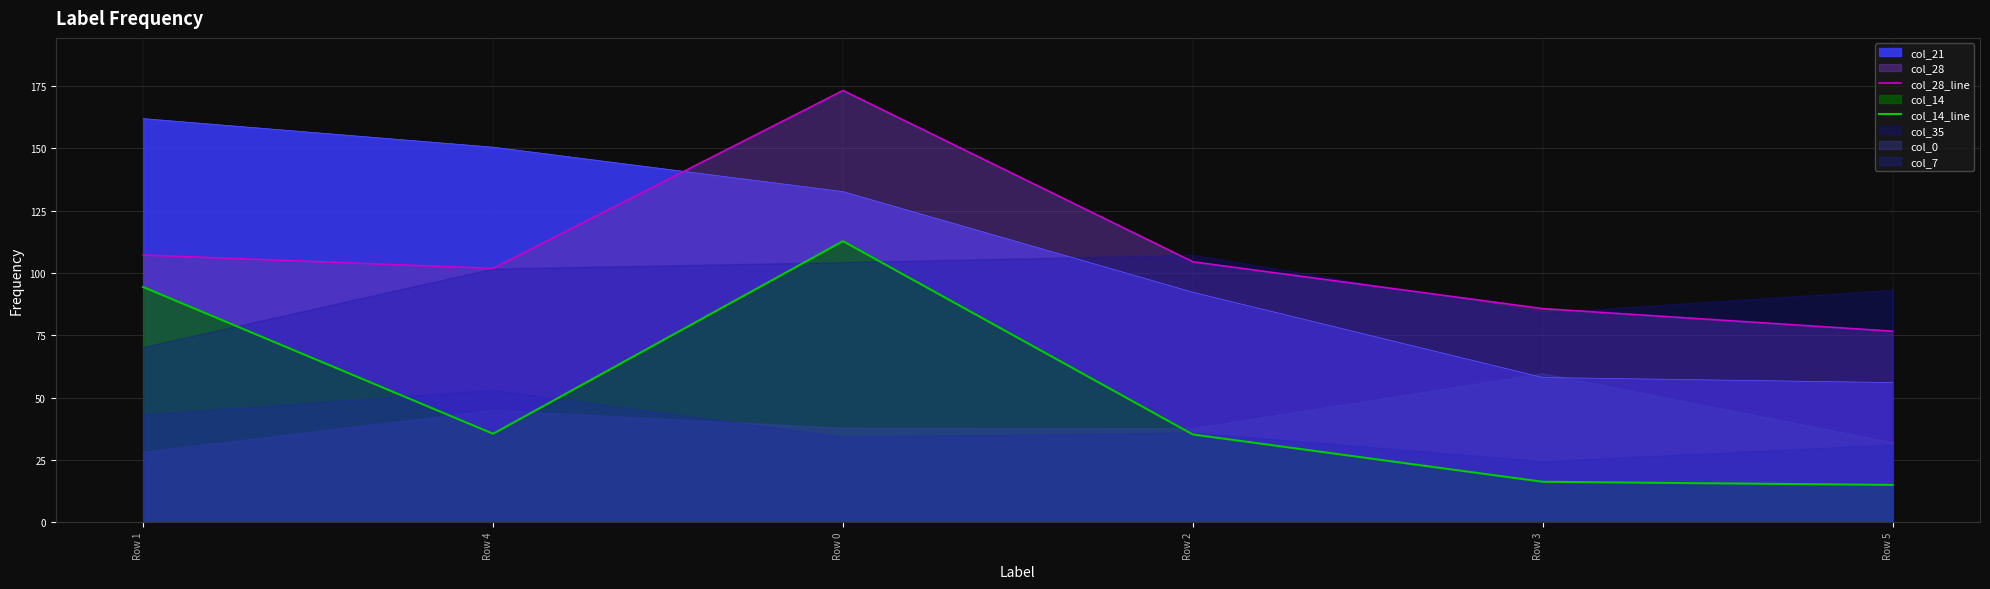

Which category has the highest value in the col_21 series?

Row 1